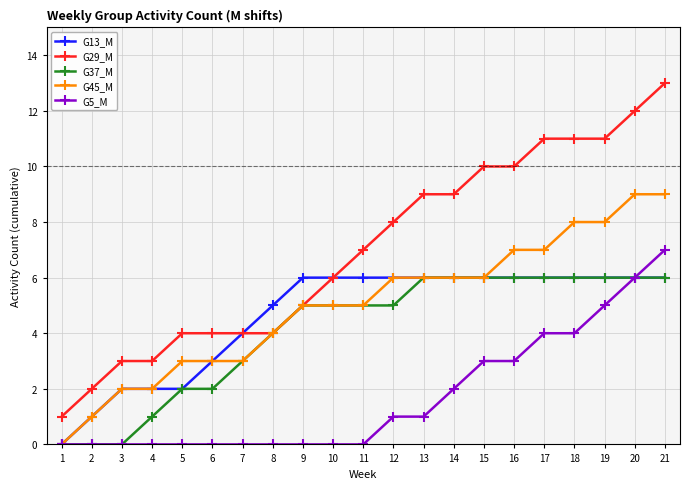

Reading left to right, list all the values displayed in this chart.

G13_M: 1=0	2=1	3=2	4=2	5=2	6=3	7=4	8=5	9=6	10=6	11=6	12=6	13=6	14=6	15=6	16=6	17=6	18=6	19=6	20=6	21=6
G29_M: 1=1	2=2	3=3	4=3	5=4	6=4	7=4	8=4	9=5	10=6	11=7	12=8	13=9	14=9	15=10	16=10	17=11	18=11	19=11	20=12	21=13
G37_M: 1=0	2=0	3=0	4=1	5=2	6=2	7=3	8=4	9=5	10=5	11=5	12=5	13=6	14=6	15=6	16=6	17=6	18=6	19=6	20=6	21=6
G45_M: 1=0	2=1	3=2	4=2	5=3	6=3	7=3	8=4	9=5	10=5	11=5	12=6	13=6	14=6	15=6	16=7	17=7	18=8	19=8	20=9	21=9
G5_M: 1=0	2=0	3=0	4=0	5=0	6=0	7=0	8=0	9=0	10=0	11=0	12=1	13=1	14=2	15=3	16=3	17=4	18=4	19=5	20=6	21=7